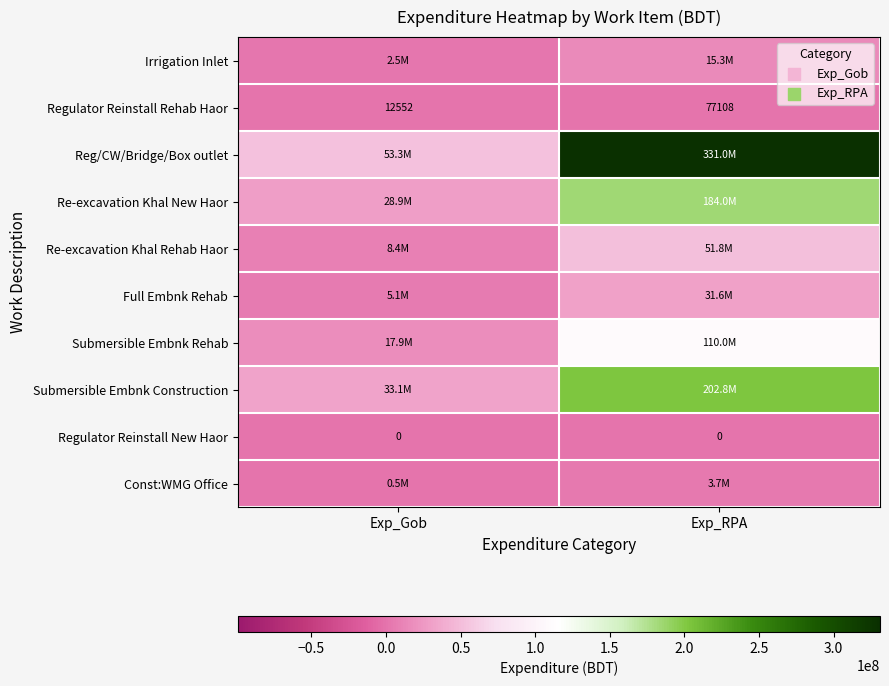

At which category is the sum across all series the highest?

Exp_RPA